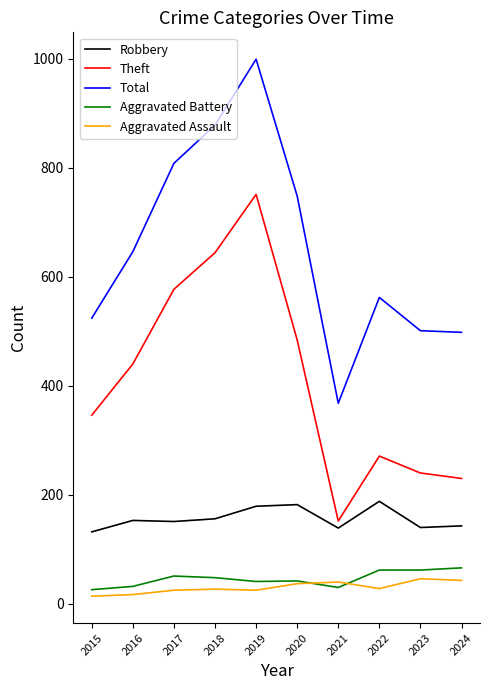

True or false: Robbery and Aggravated Assault intersect in this chart.

False